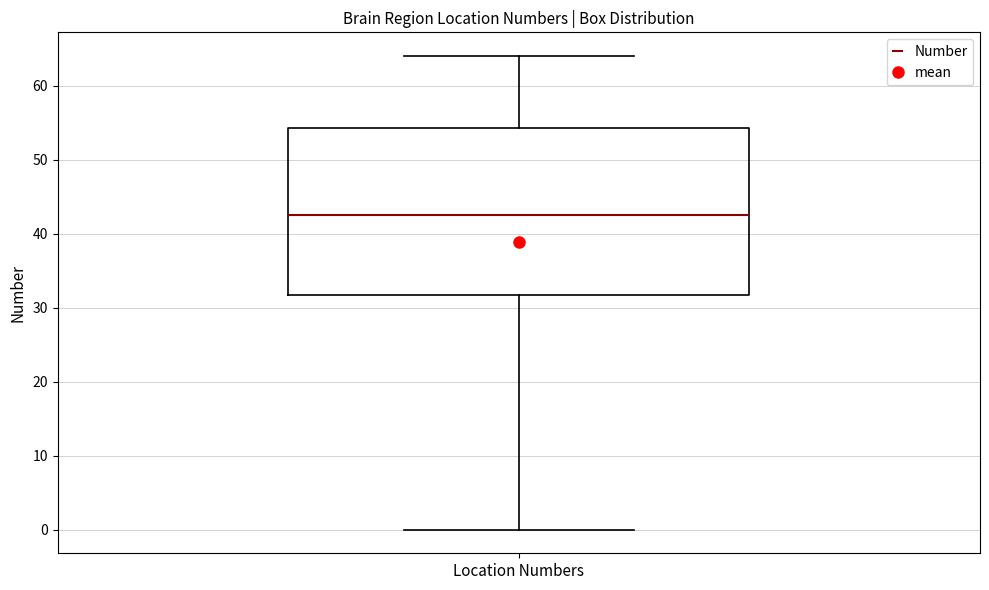

Where does the lower whisker of the box for Location Numbers end on the y-axis? The values are not printed on the chart, so give them approximately, as read against the axis.

0